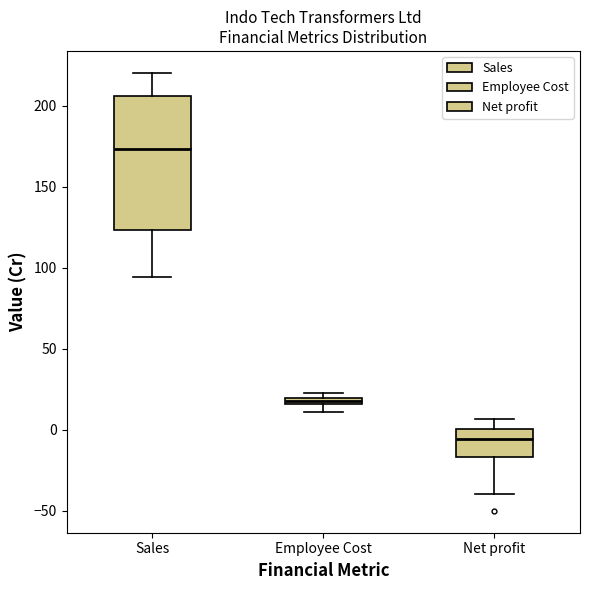

Which box has the lowest median line?

Net profit